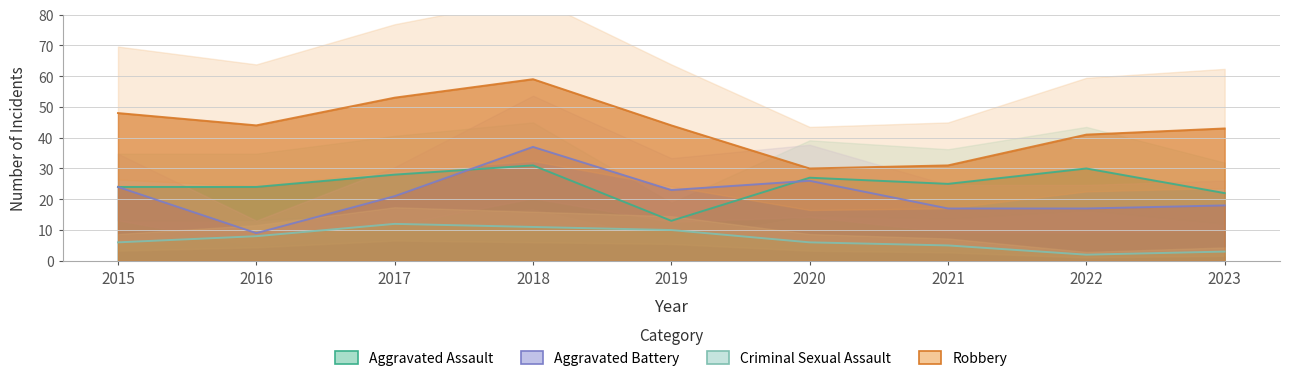

Rank the series at 2015 from lowest to highest value.

Criminal Sexual Assault, Aggravated Assault, Aggravated Battery, Robbery